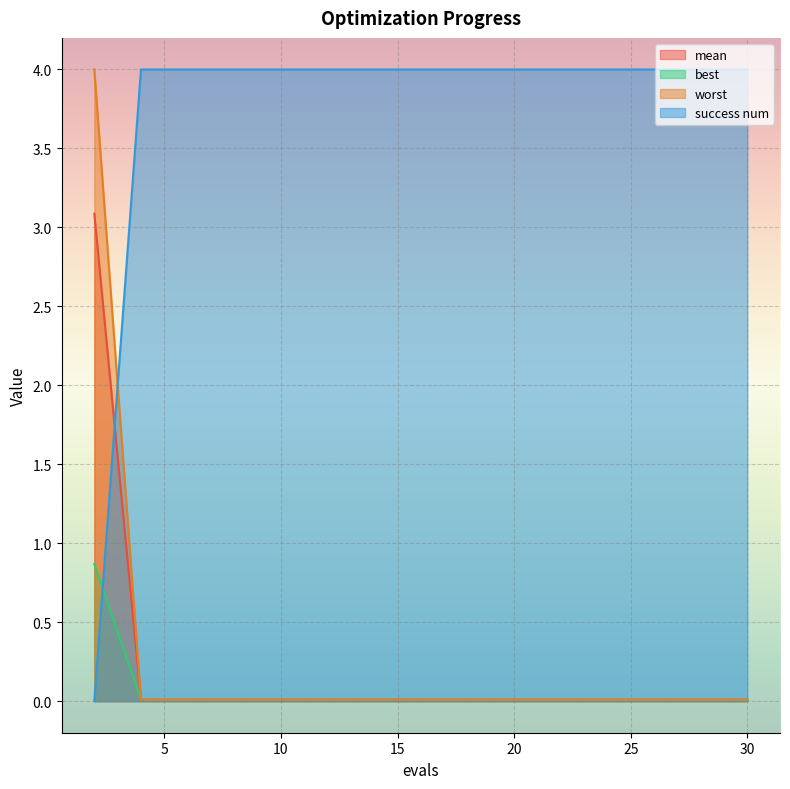

Which category has the lowest value across all series?

2